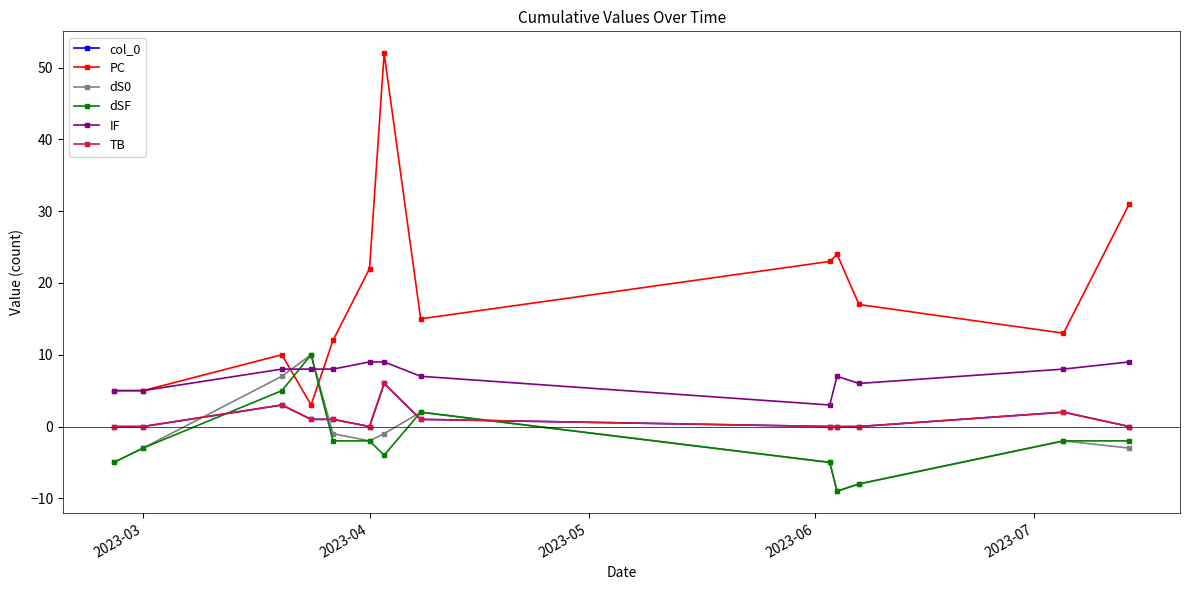

Does the chart have visible grid lines?

No